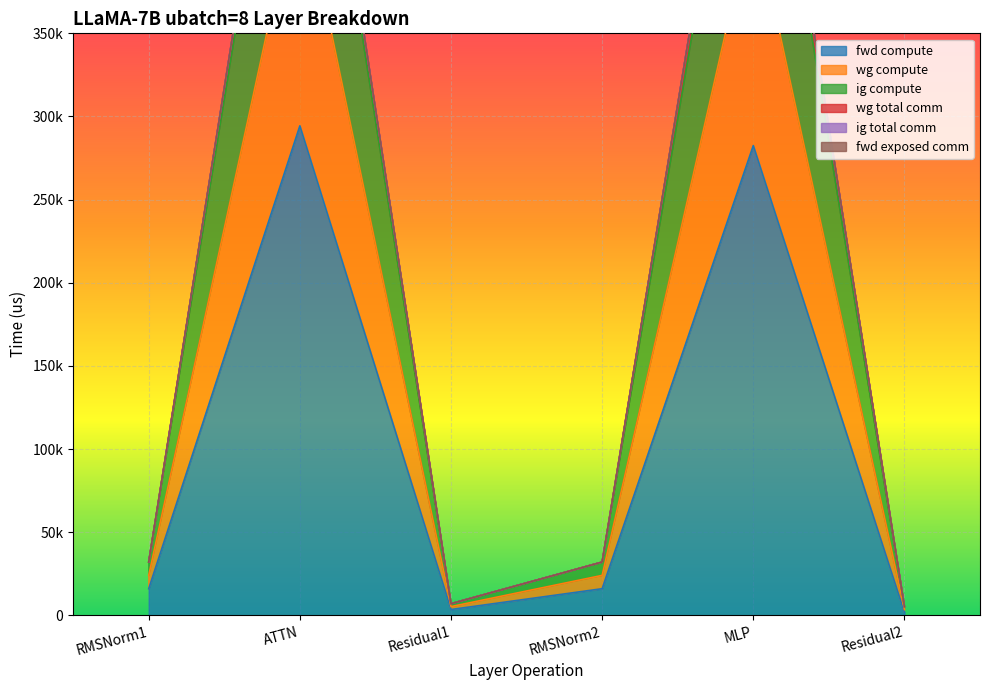

What is the minimum value for fwd compute?

1749.8